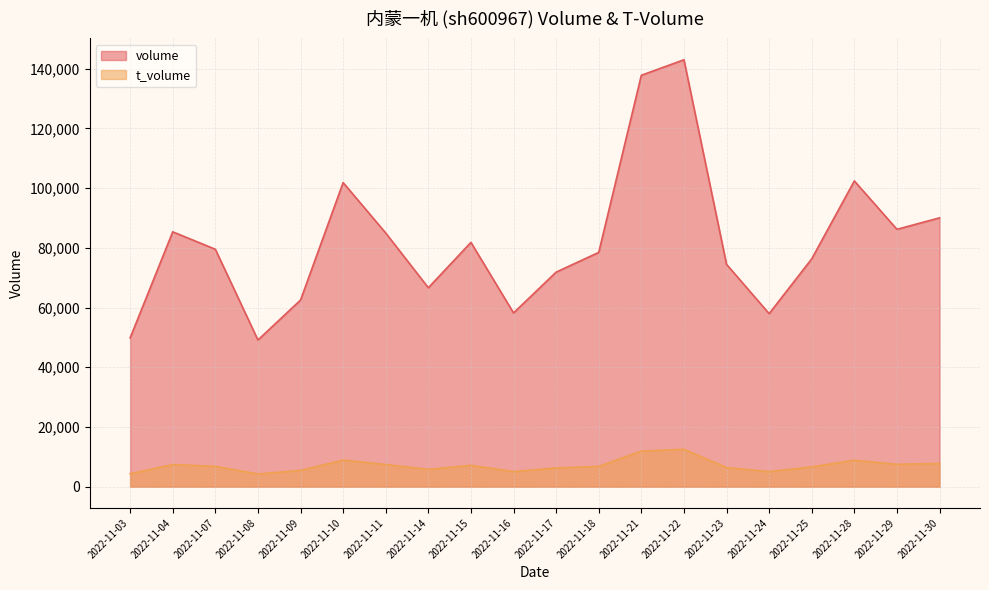

Rank the series by their average value, from highest to lowest.

volume, t_volume